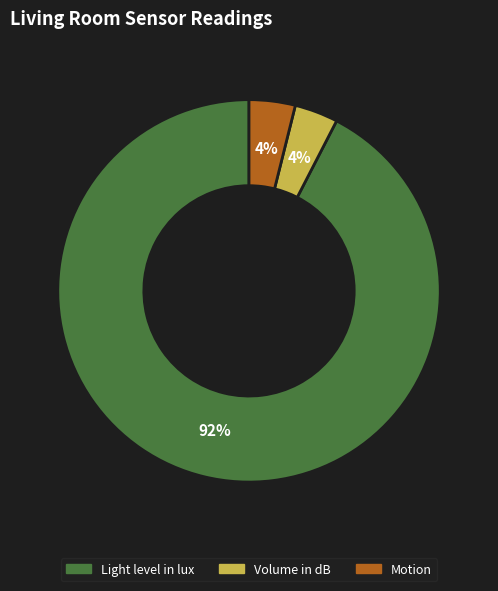

Which has a higher value, Light level in lux or Motion?

Light level in lux